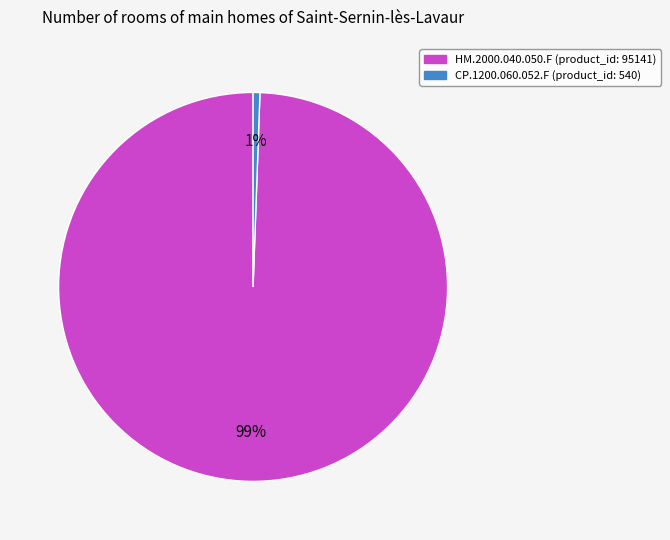

Do HM.2000.040.050.F and CP.1200.060.052.F together represent more than half of the pie?

Yes